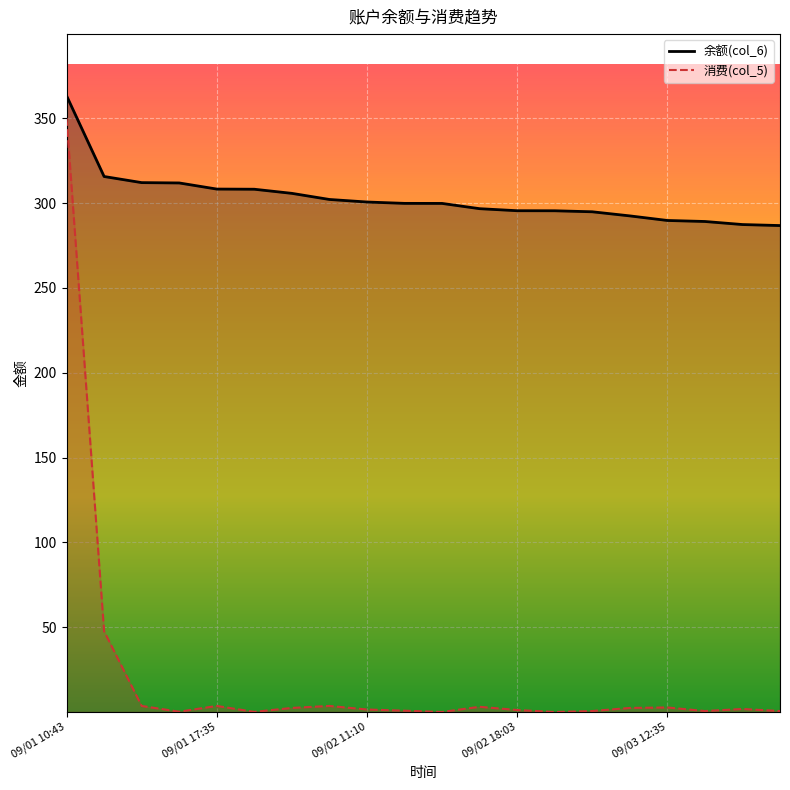

Reading left to right, what are all the values shown in this chart?

余额(col_6): 363.2	315.6	312.0	311.8	308.2	308.1	305.7	302.1	300.6	299.8	299.8	296.7	295.5	295.4	294.8	292.4	289.7	289.1	287.3	286.7
消费(col_5): 350.0	47.6	3.6	0.2	3.6	0.1	2.4	3.6	1.5	0.8	0.0	3.1	1.2	0.0	0.6	2.4	2.7	0.6	1.8	0.6